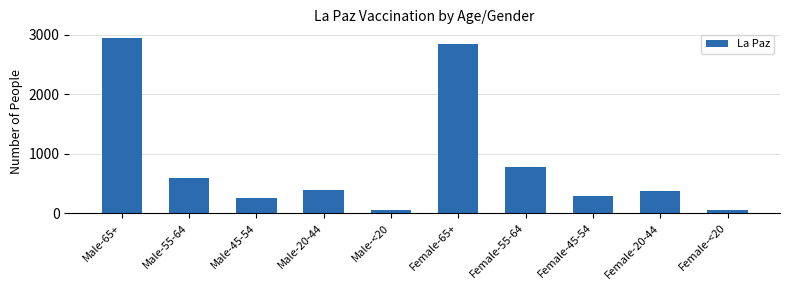

The value at Male-65+ is 4946. True or false?

False